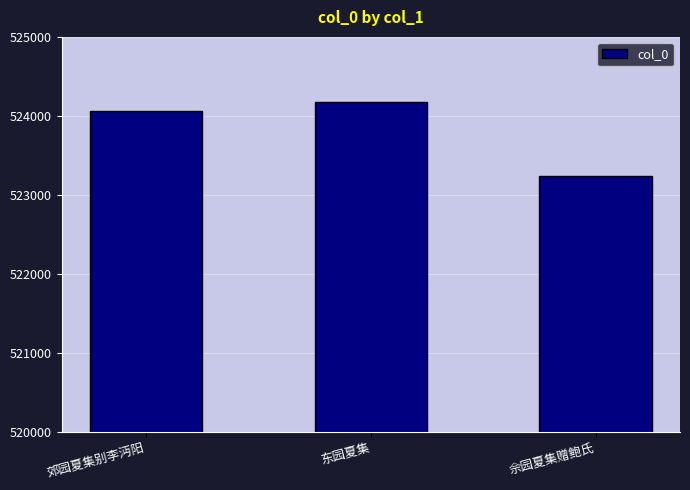

What is the difference between the values at 东园夏集 and 佘园夏集赠鲍氏?

938